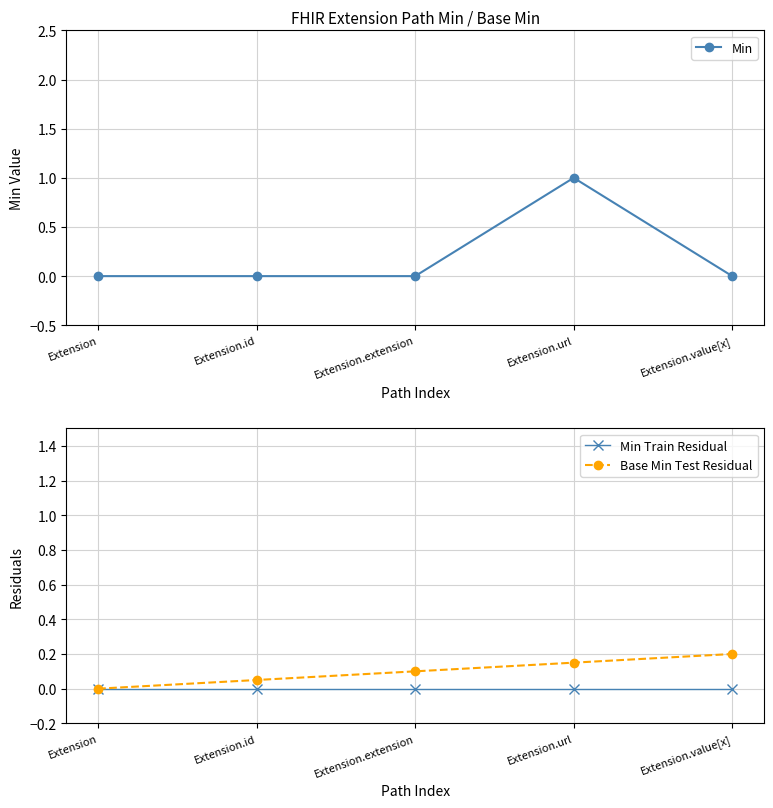

List the series in order of their overall mean, lowest first.

Min Train Residual, Base Min Test Residual, Min